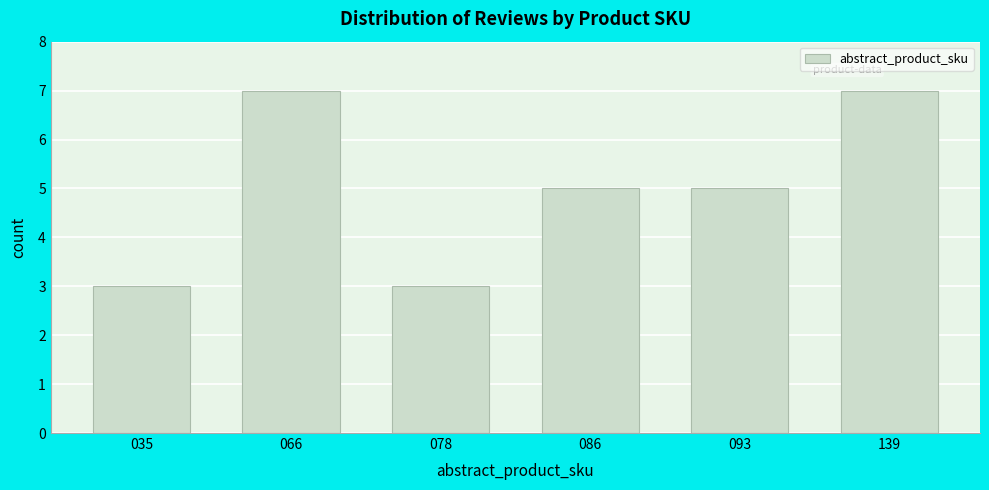

Reading left to right, transcribe all the data shown in this chart.

035=3	066=7	078=3	086=5	093=5	139=7